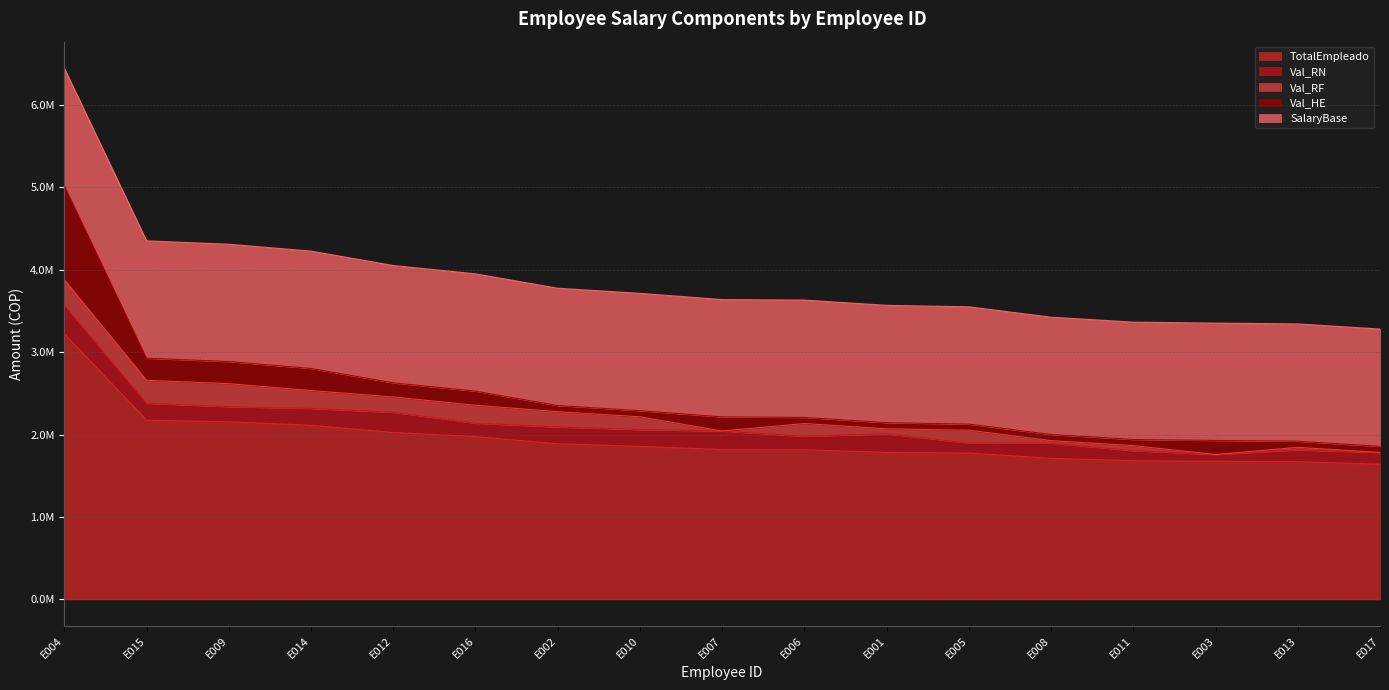

True or false: TotalEmpleado and Val_RN cross at least once.

False